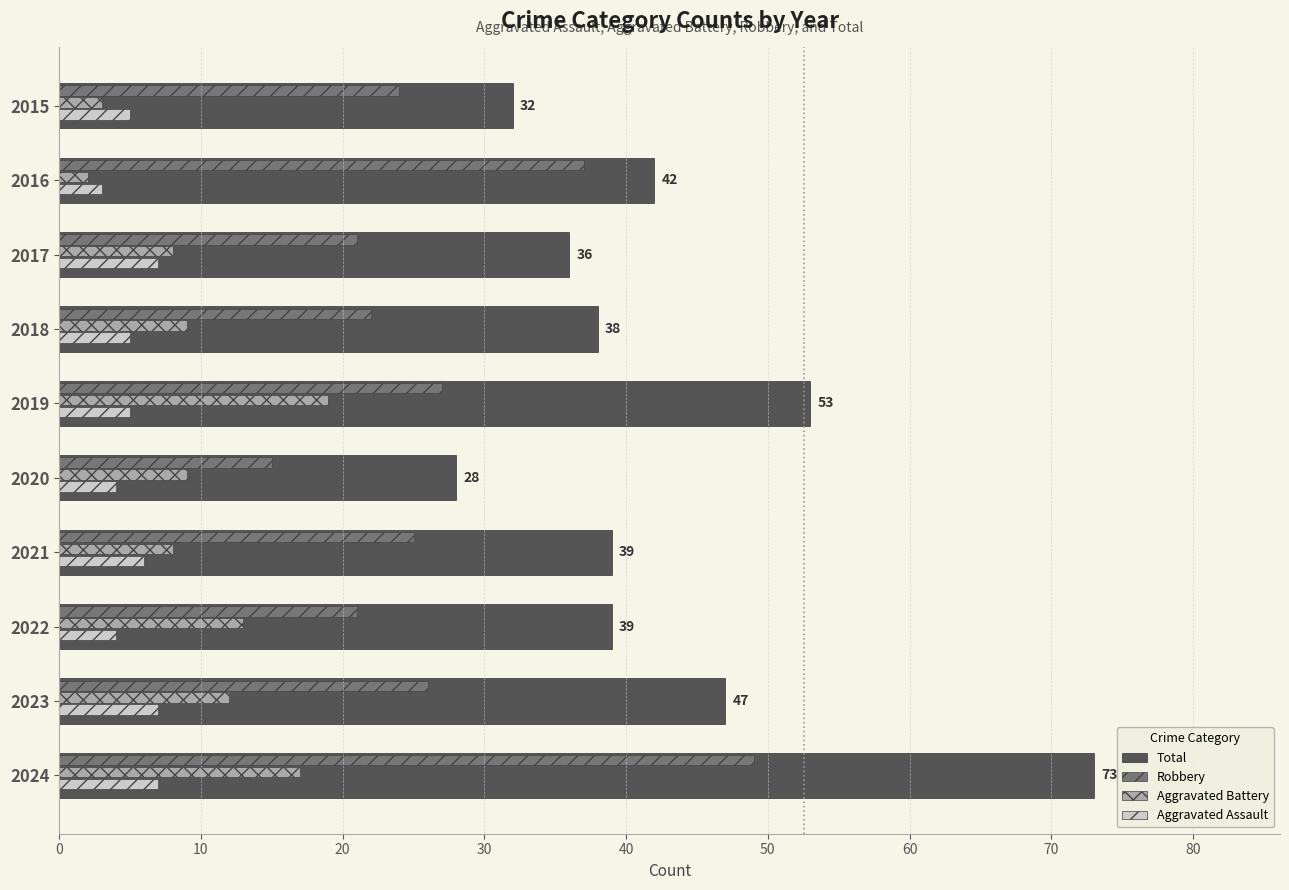

Is the value of Aggravated Assault at 2016 greater than the value of Total at 2020?

No